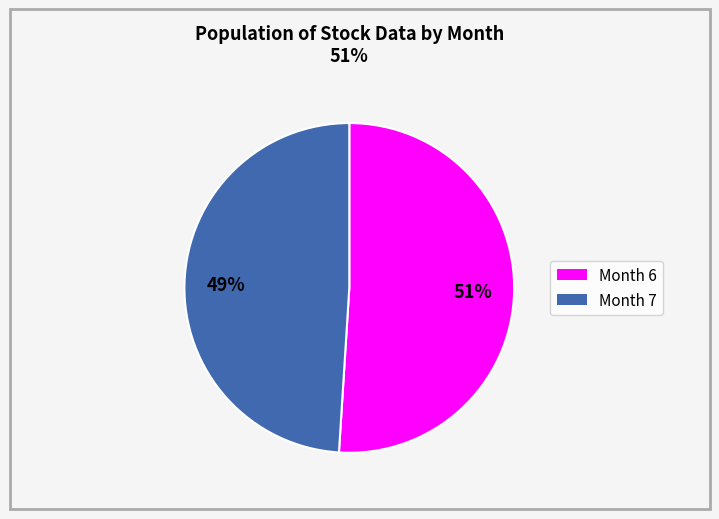

How many segments does this pie chart have?

2